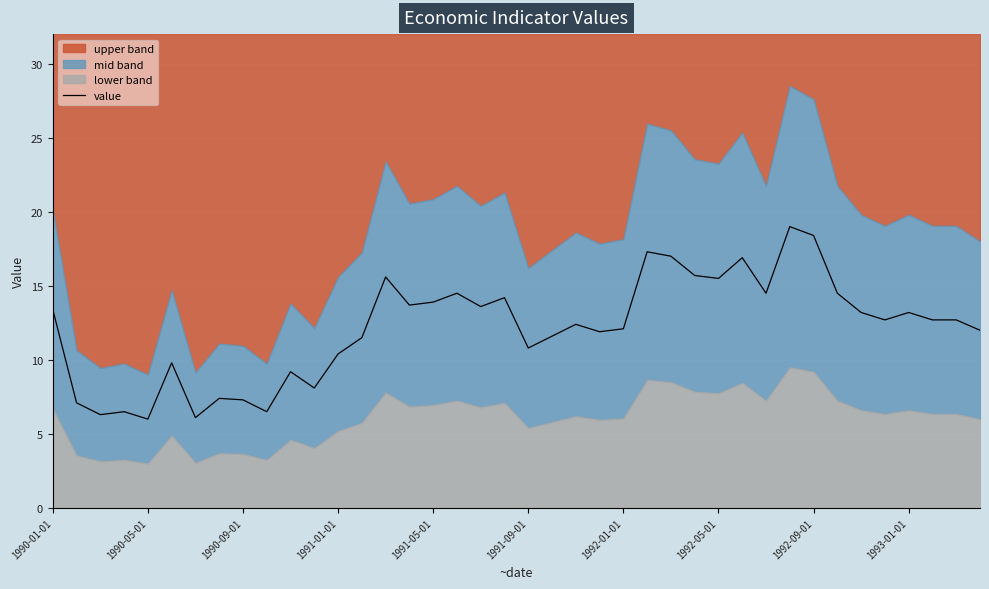

What is the highest value of the value series?

19.0